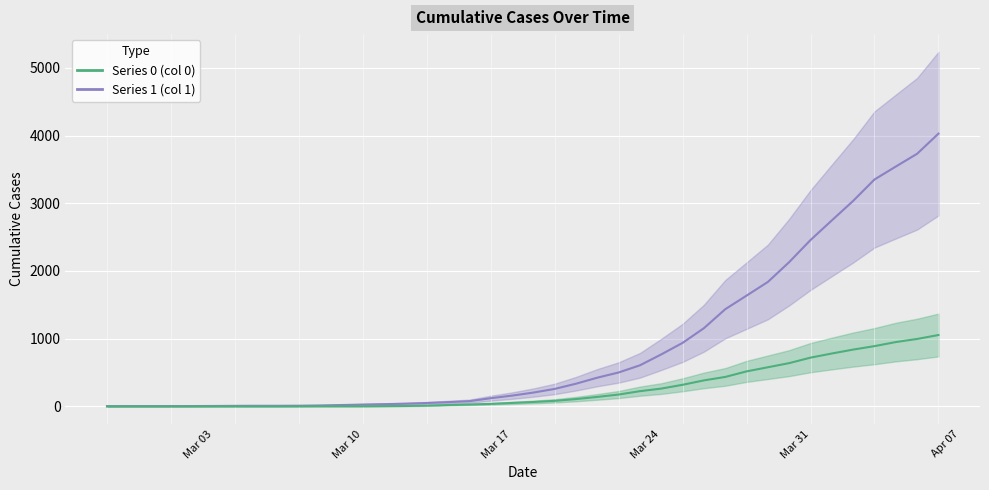

Does the chart display data point markers on the line(s)?

No